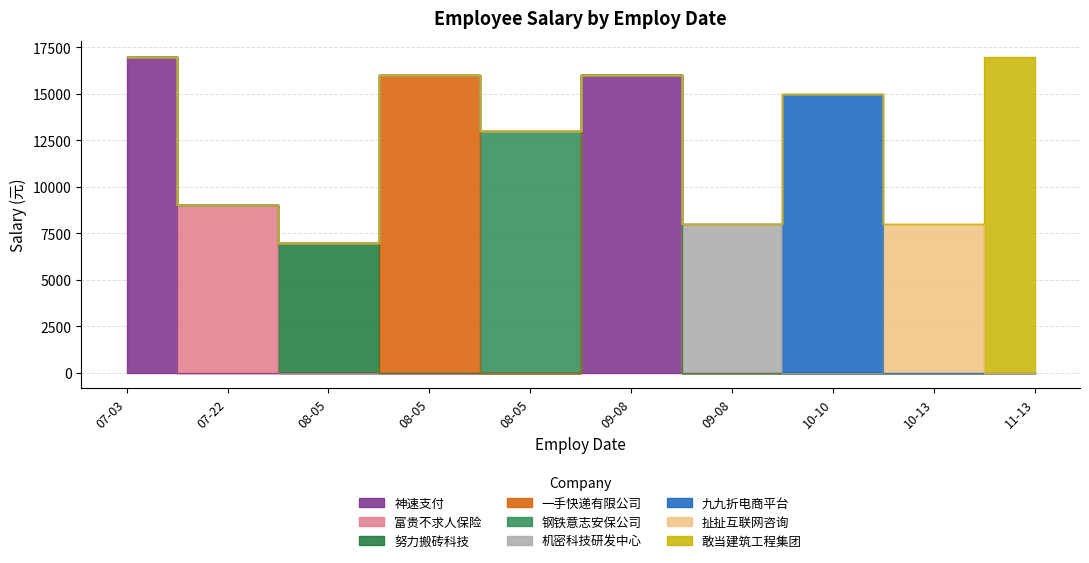

Approximately how many times larger is the value at 07-22 compared to 09-08?

0.6